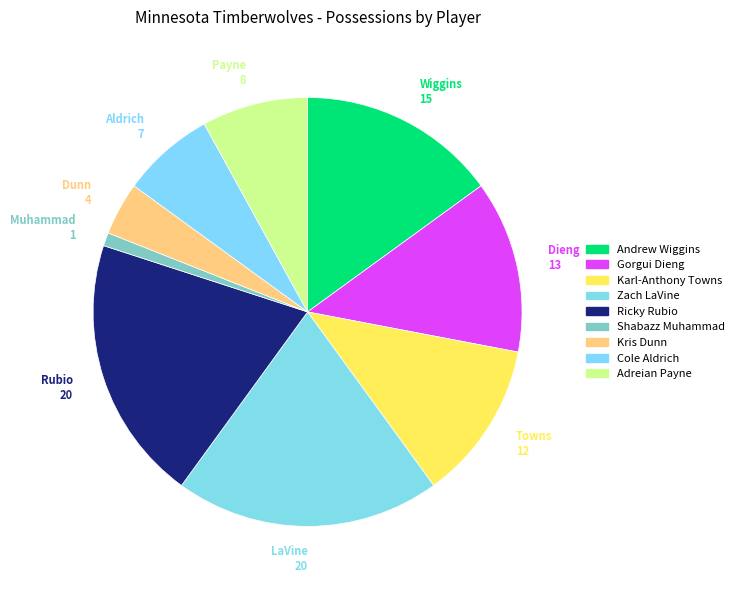

Which category has the smallest portion of the pie?

Muhammad 1